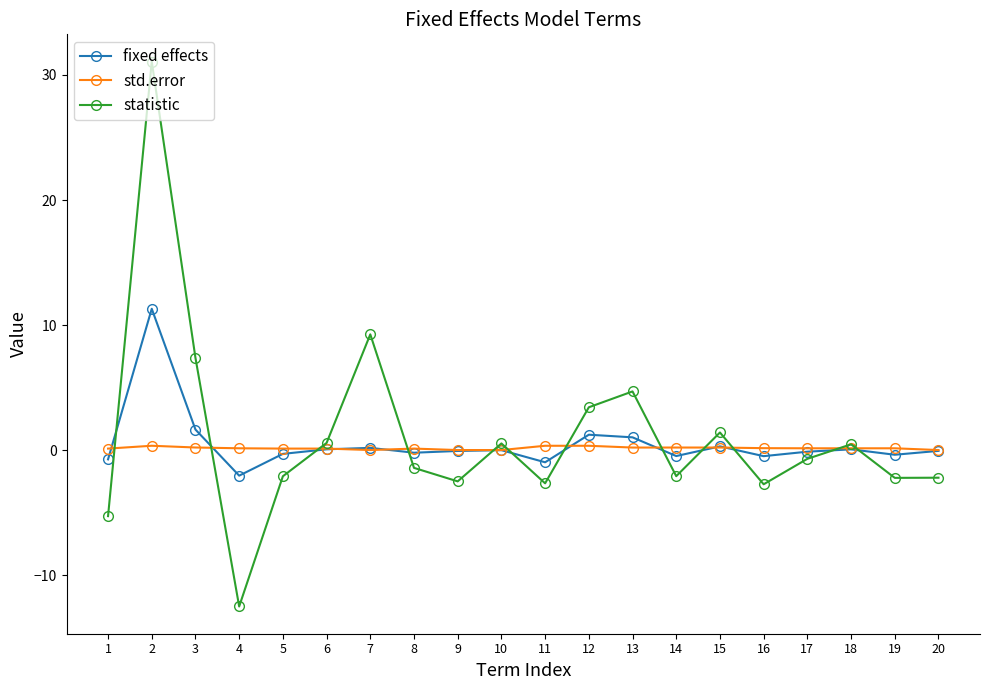

What are all the series names shown in the legend?

fixed effects, std.error, statistic